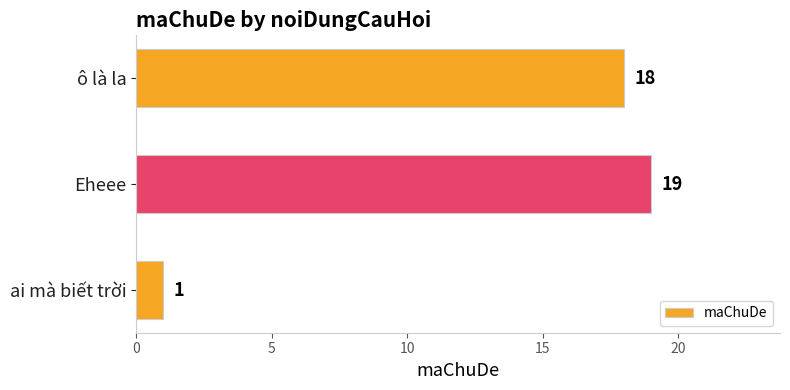

Does the chart contain stacked bars?

No